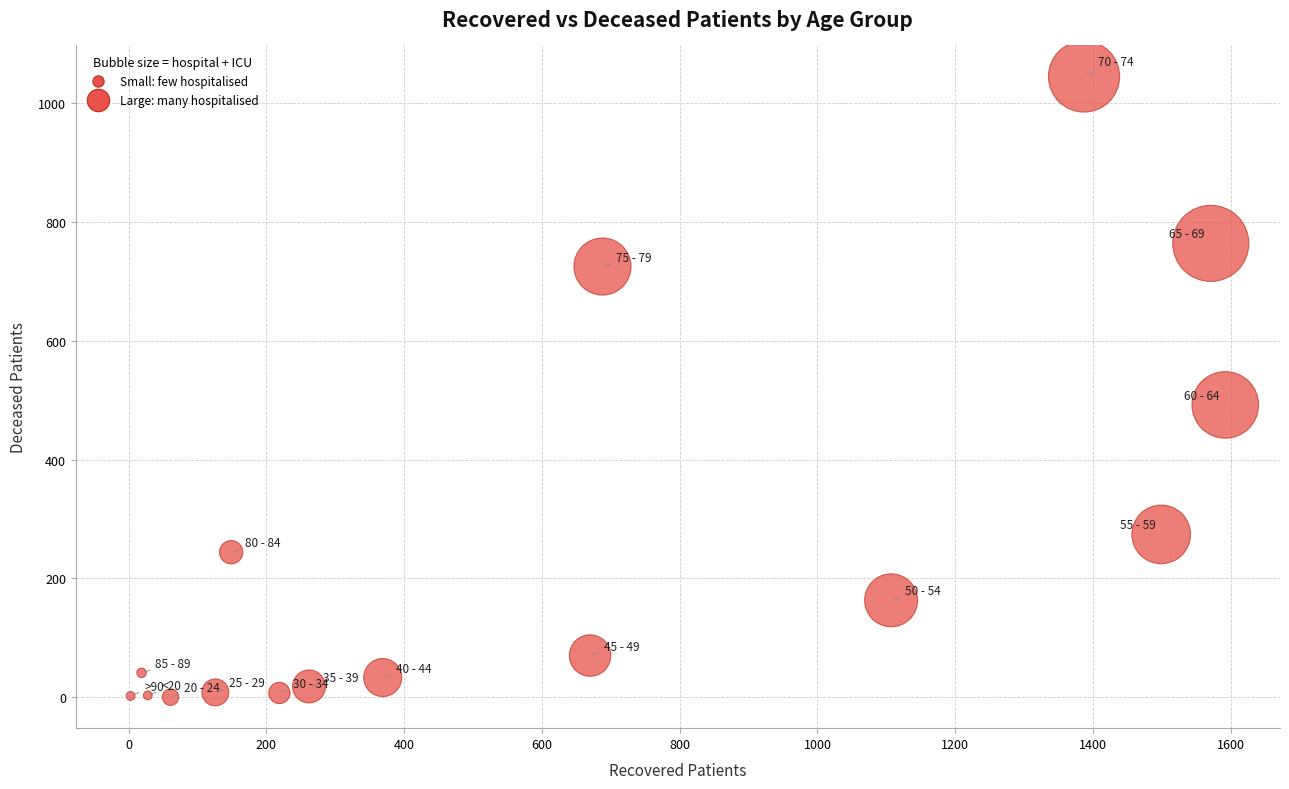

What Y value in the scatter plot is closest to 522?

492